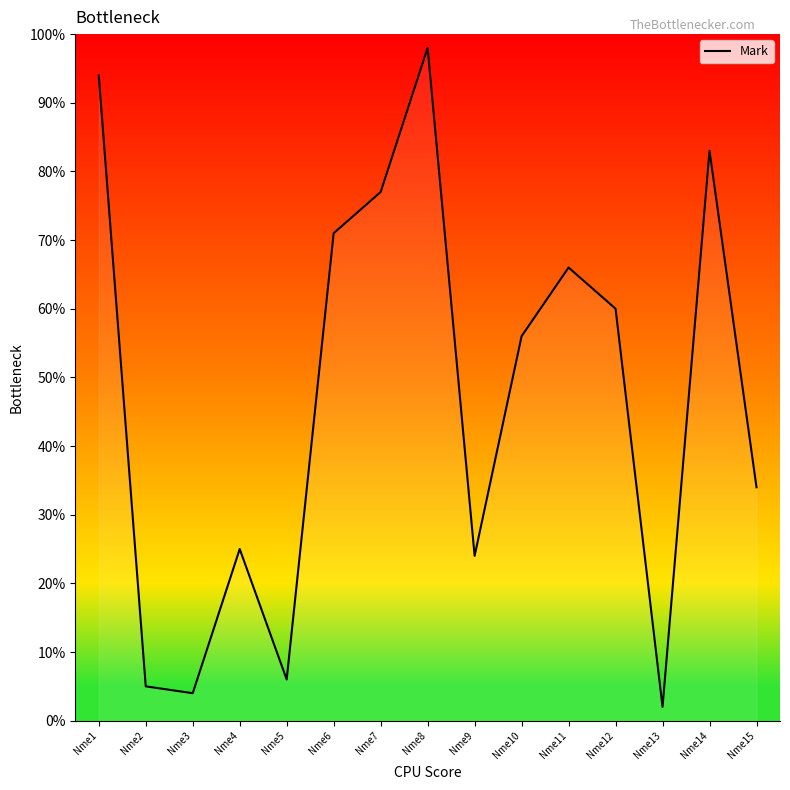

What is the smallest value displayed?

2